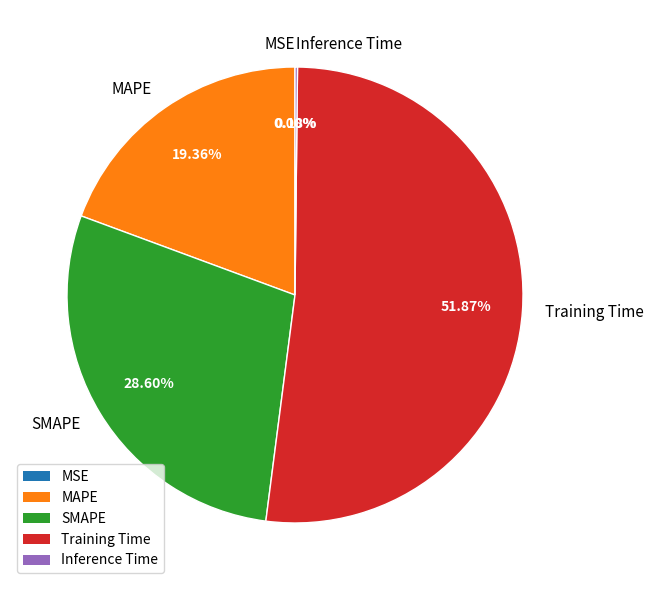

Is there a majority slice in this chart?

Yes